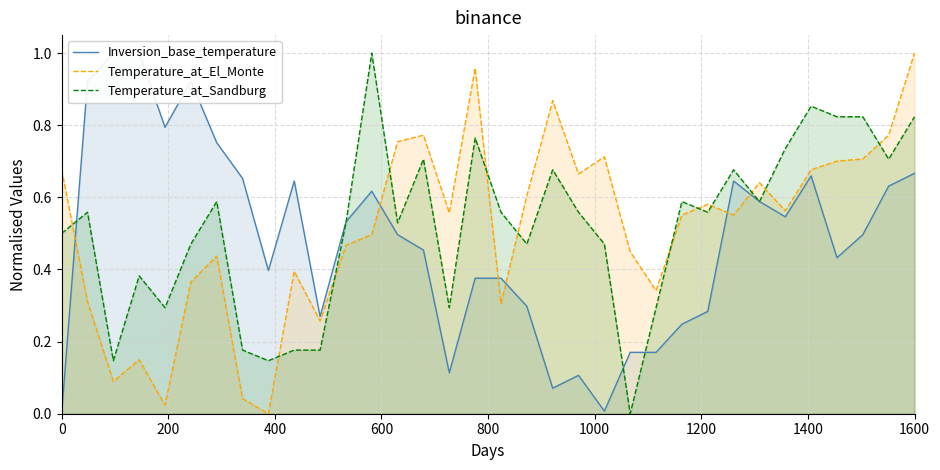

How many intersections are there between Temperature_at_Sandburg and Temperature_at_El_Monte?

12